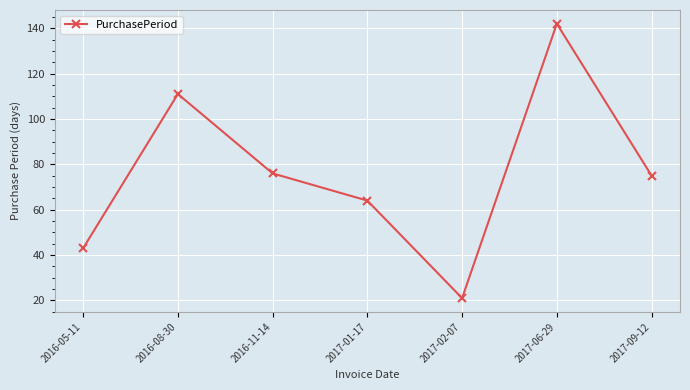

Count the values in the range 43 to 111.

5